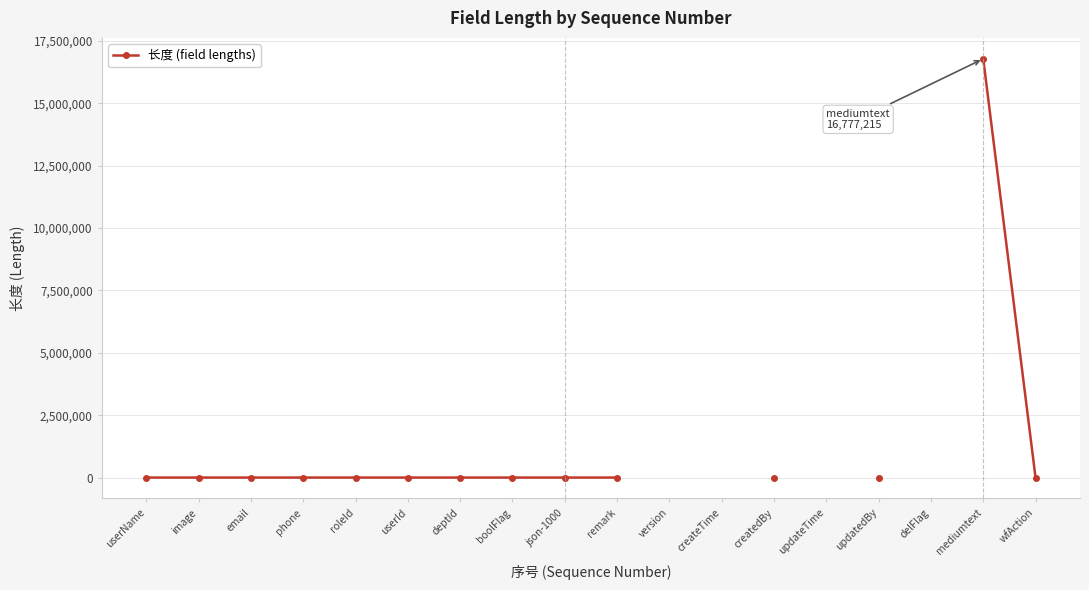

The value at boolFlag is 1.7. True or false?

False